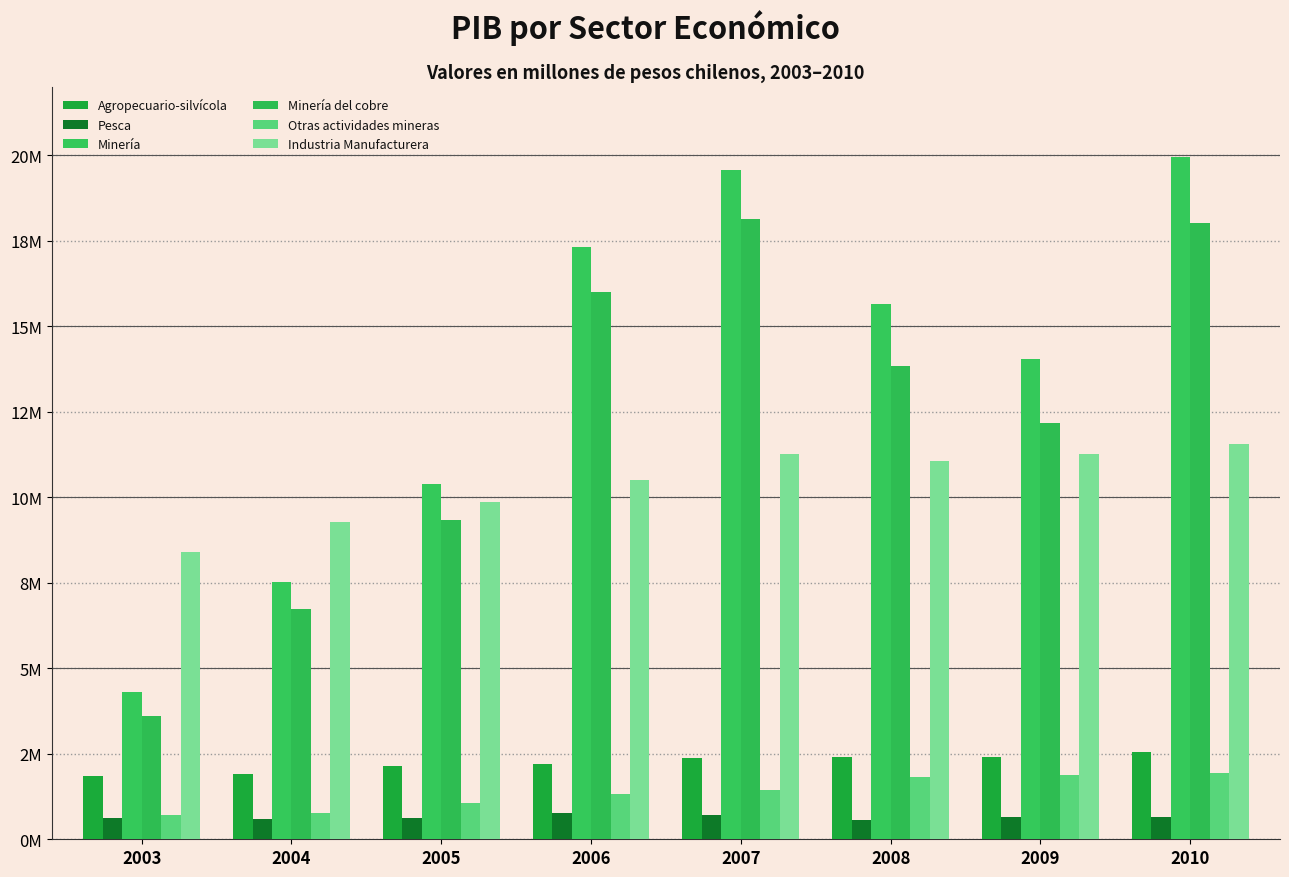

What are all the series names shown in the legend?

Agropecuario-silvícola, Pesca, Minería, Minería del cobre, Otras actividades mineras, Industria Manufacturera